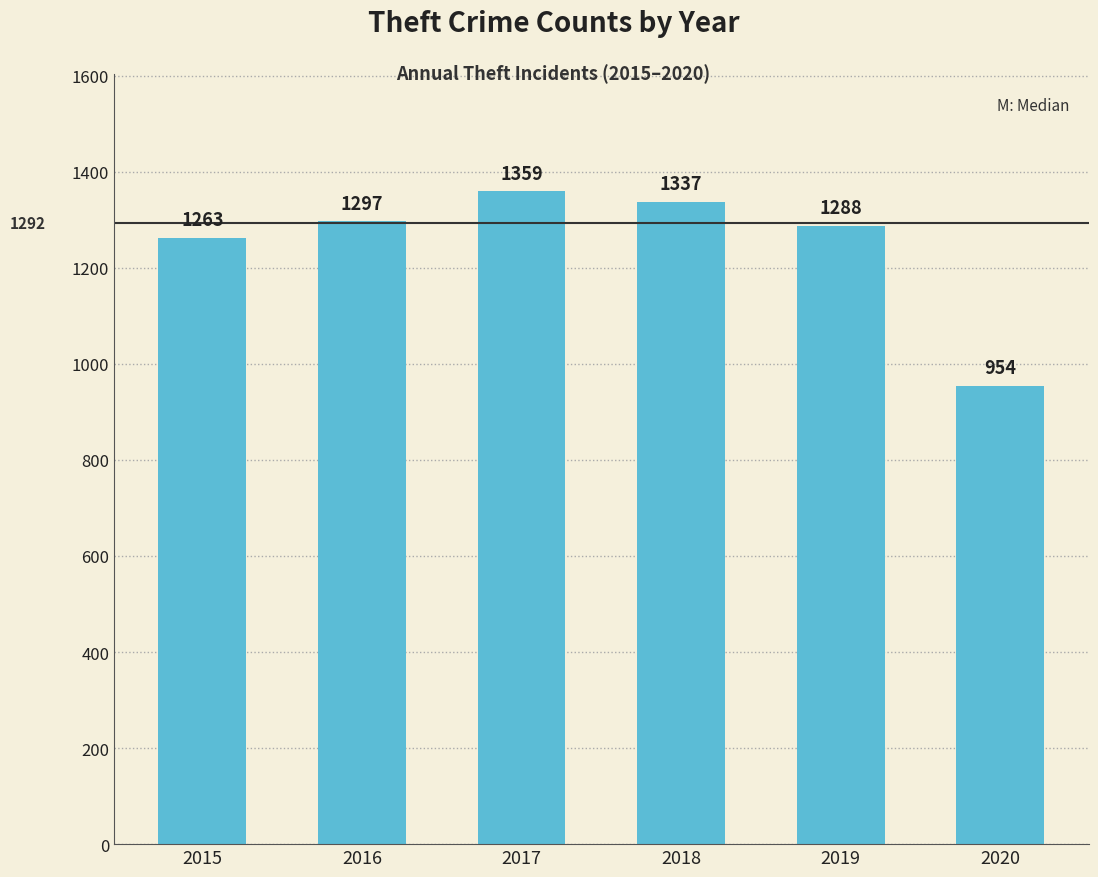

Rank the categories by value from lowest to highest.

2020, 2015, 2019, 2016, 2018, 2017